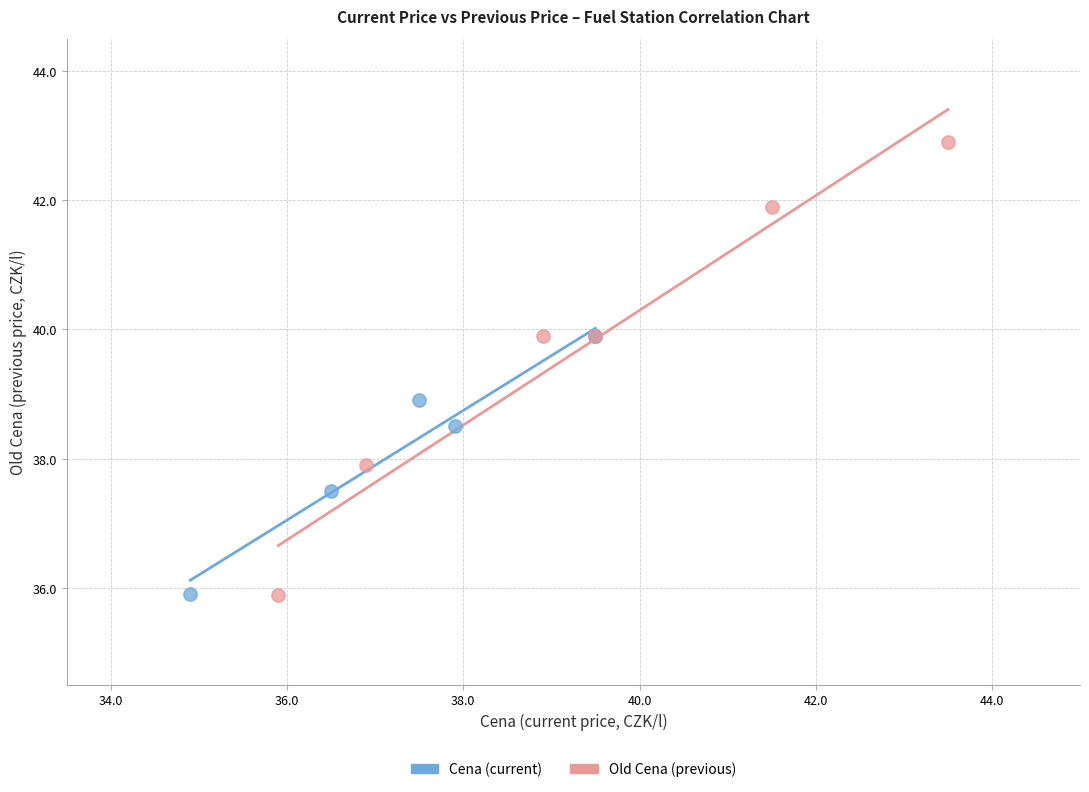

Which series reaches the maximum Y coordinate?

Old Cena (previous)